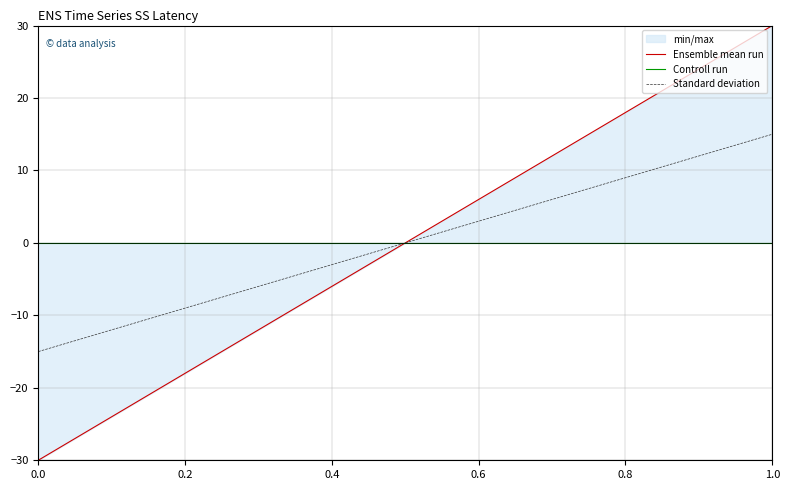

What is the highest value of the Standard deviation series?

15.0